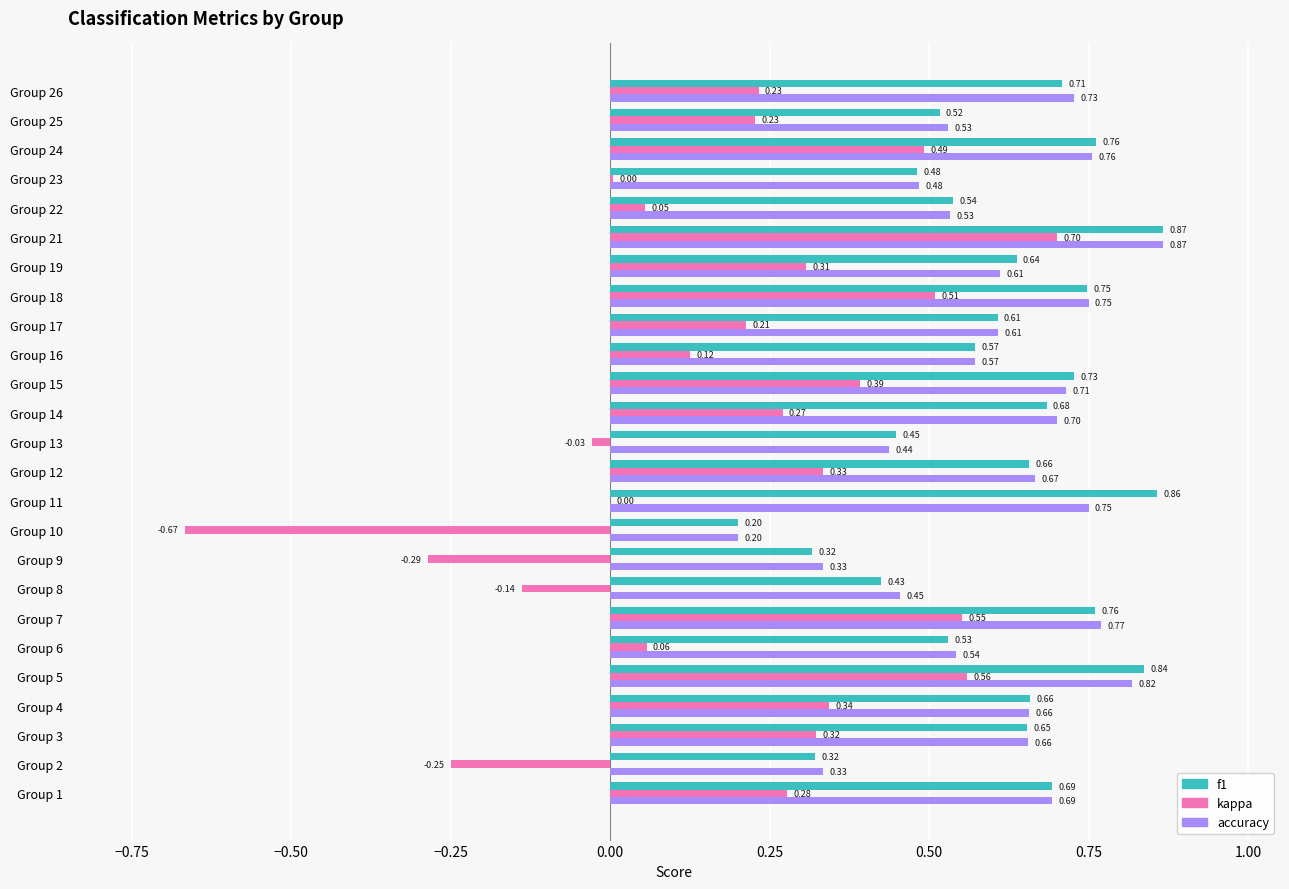

At which category is the sum across all series the highest?

Group 21